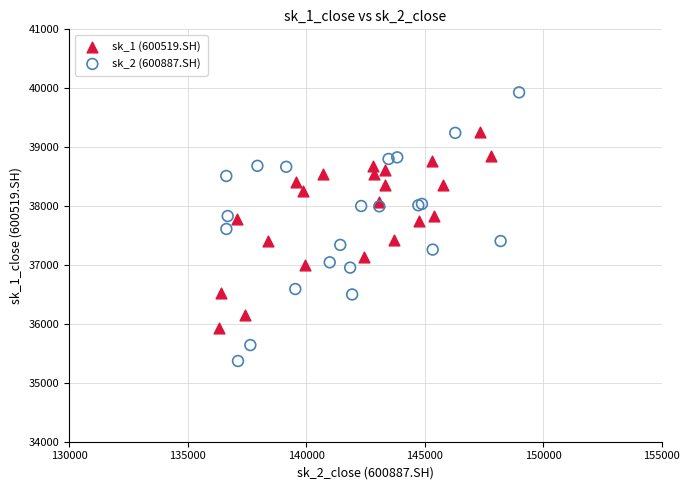

Which series reaches the minimum Y coordinate?

sk_2 (600887.SH)